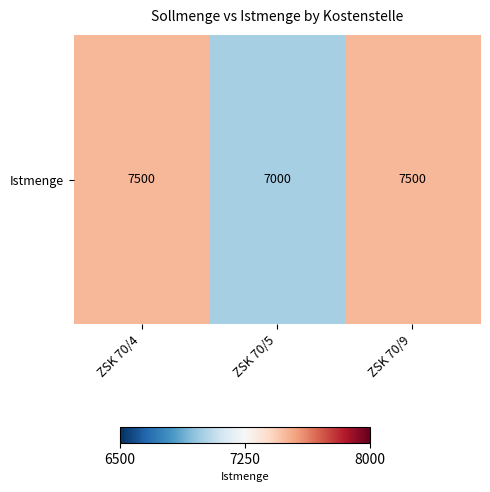

Between ZSK 70/4 and ZSK 70/9, which is larger?

ZSK 70/4